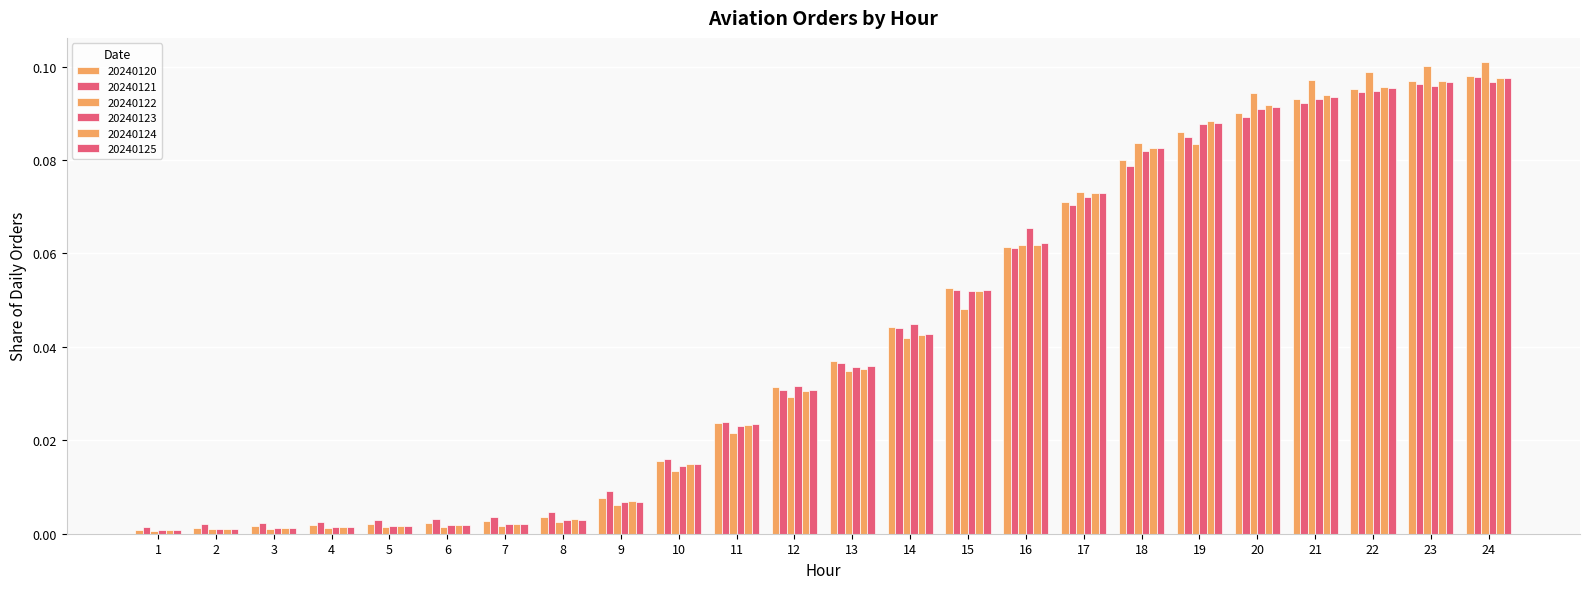

True or false: 20240124 has a value of 0.2 at 19.

False